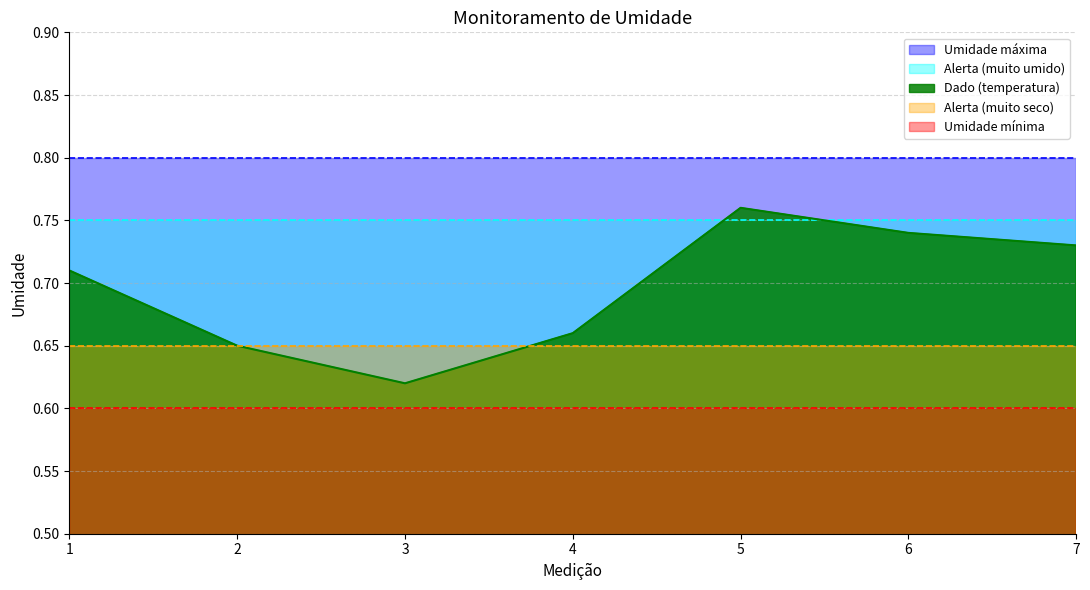

What is the total value across all series at 7?

3.5